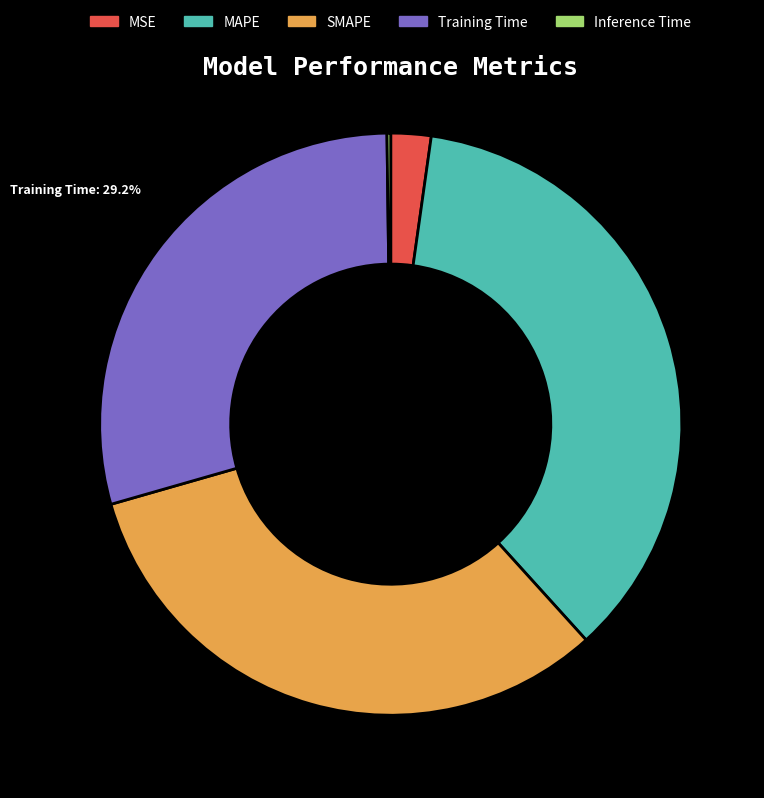

To the nearest percent, what portion does MAPE represent?

36%